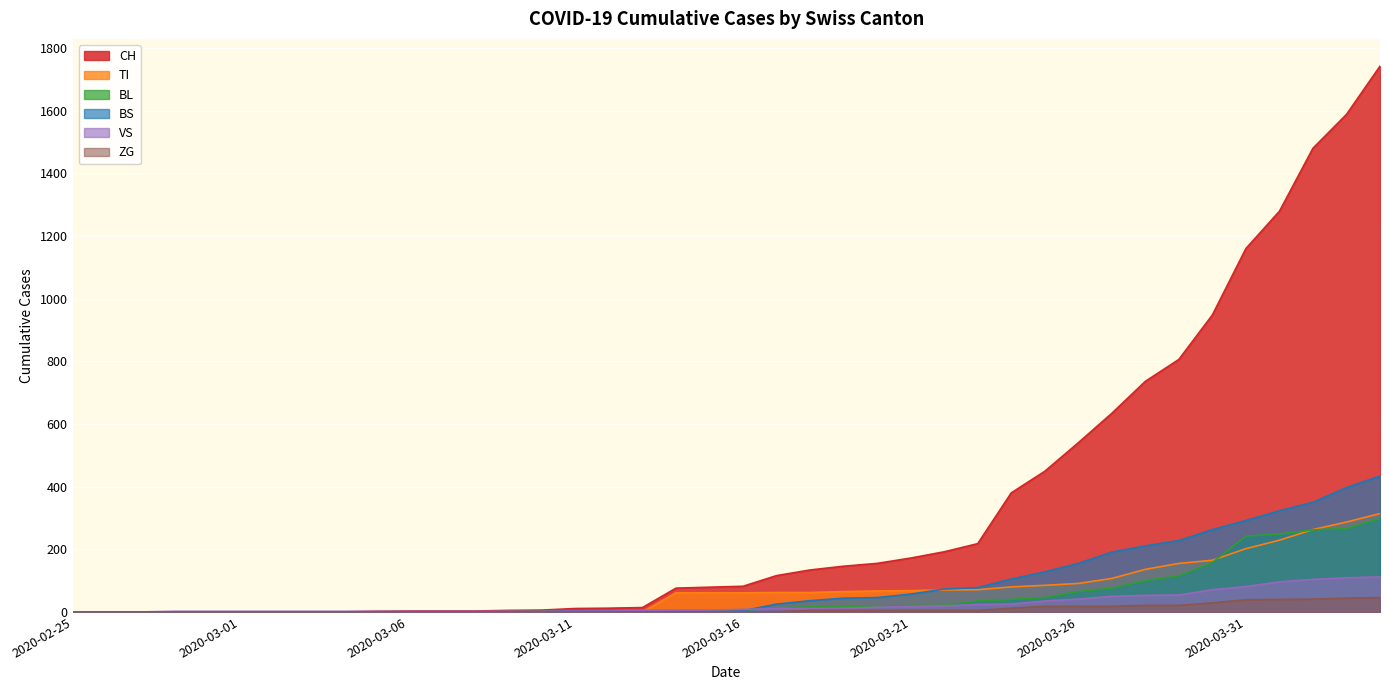

What is the value of the CH point at the 16th from the left?

11